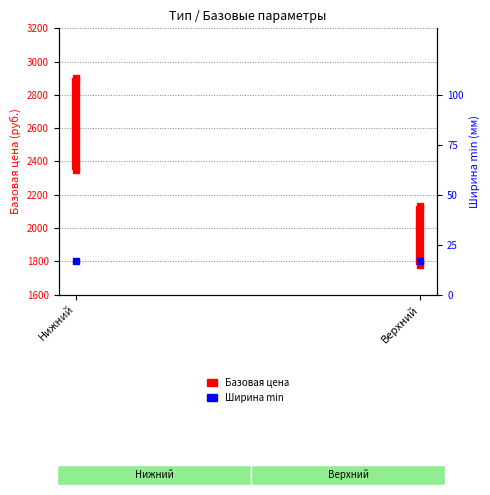

Are the bars grouped side by side (vs. stacked)?

No